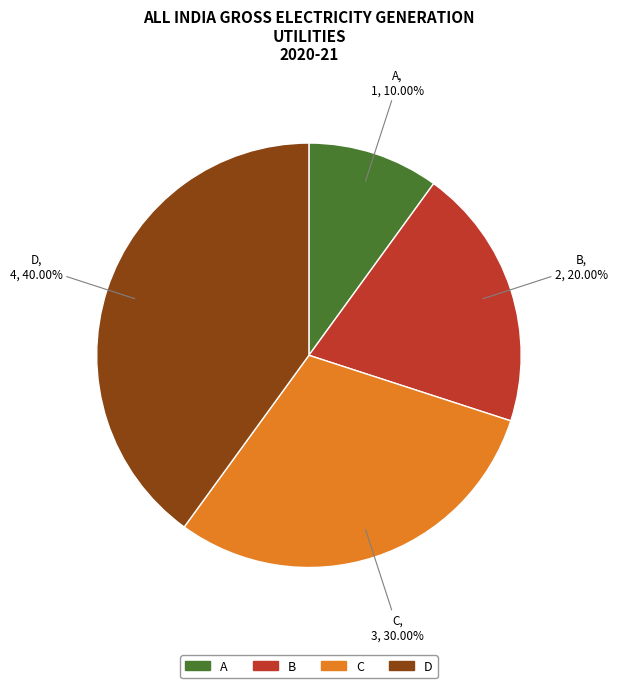

Rank the categories by value from lowest to highest.

A, B, C, D